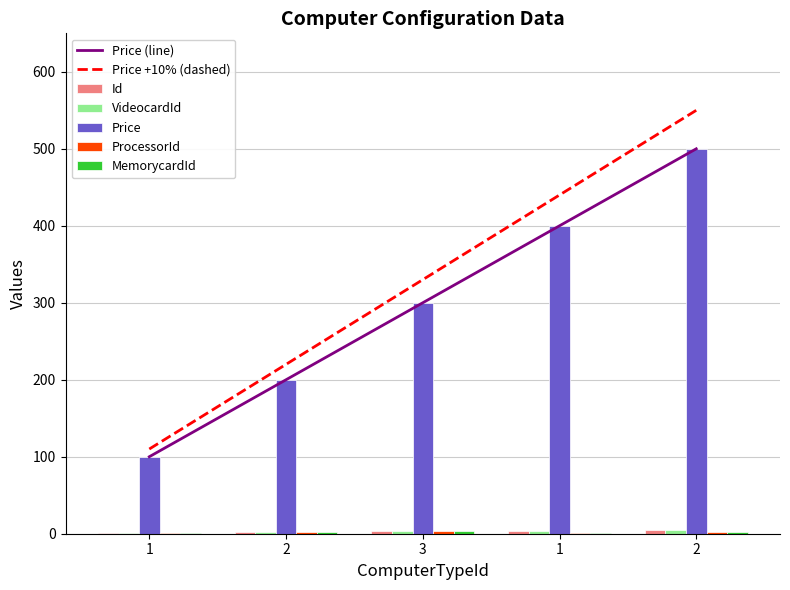

Rank the series at 3 from lowest to highest value.

Price, ProcessorId, MemorycardId, Id, VideocardId